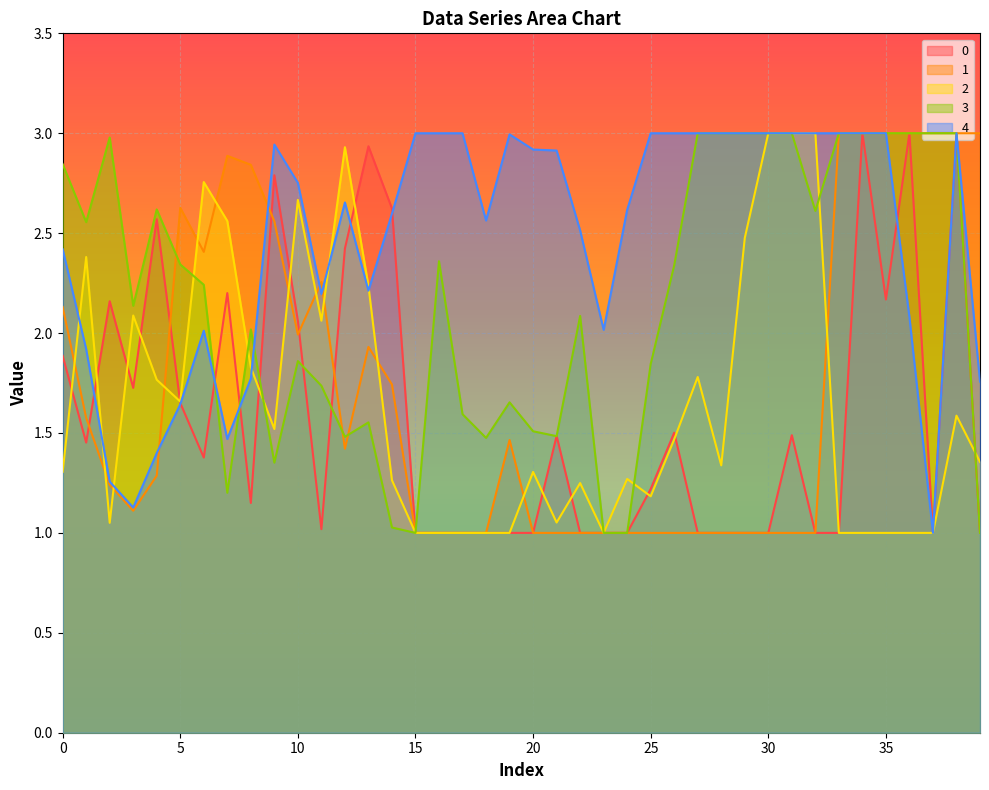

Which label corresponds to the smallest value in the chart?

15